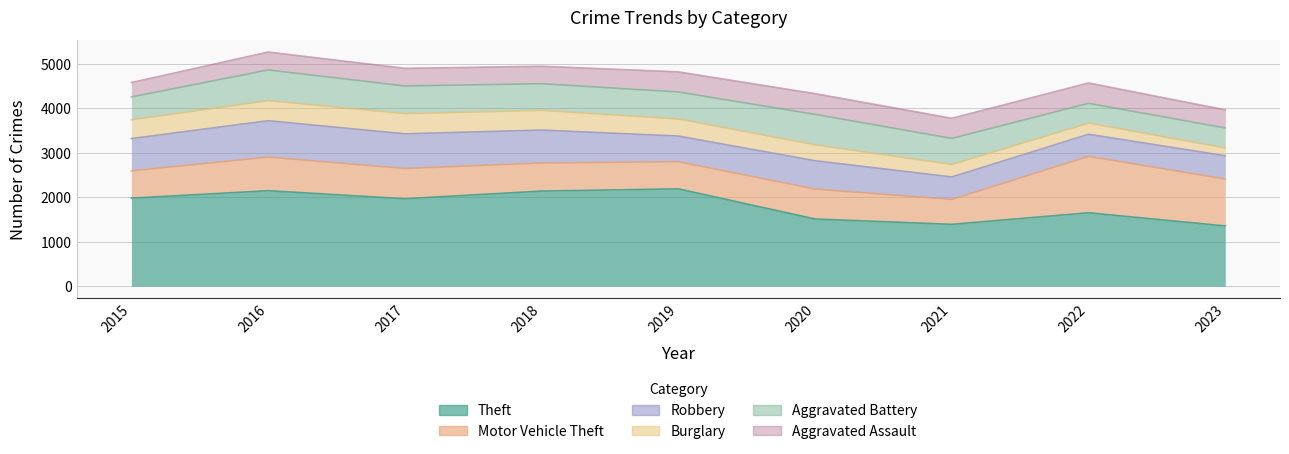

The Aggravated Assault series shows 406 at 2023. True or false?

True